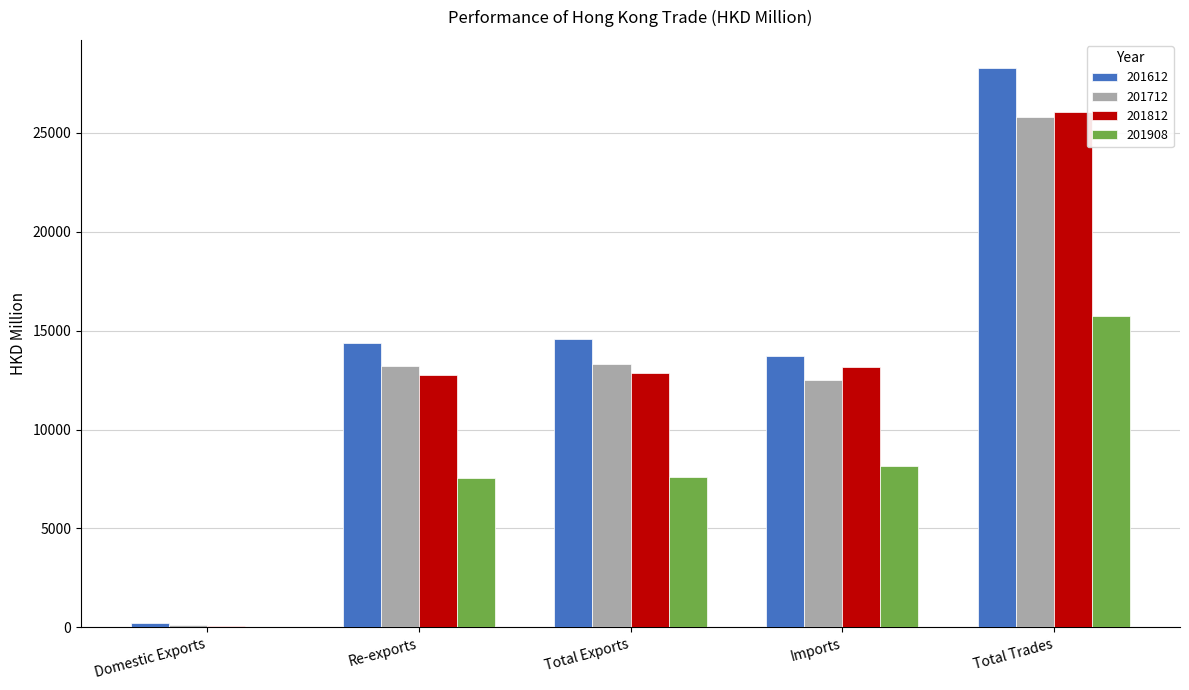

At which label does 201812 first exceed 12857?

Total Exports